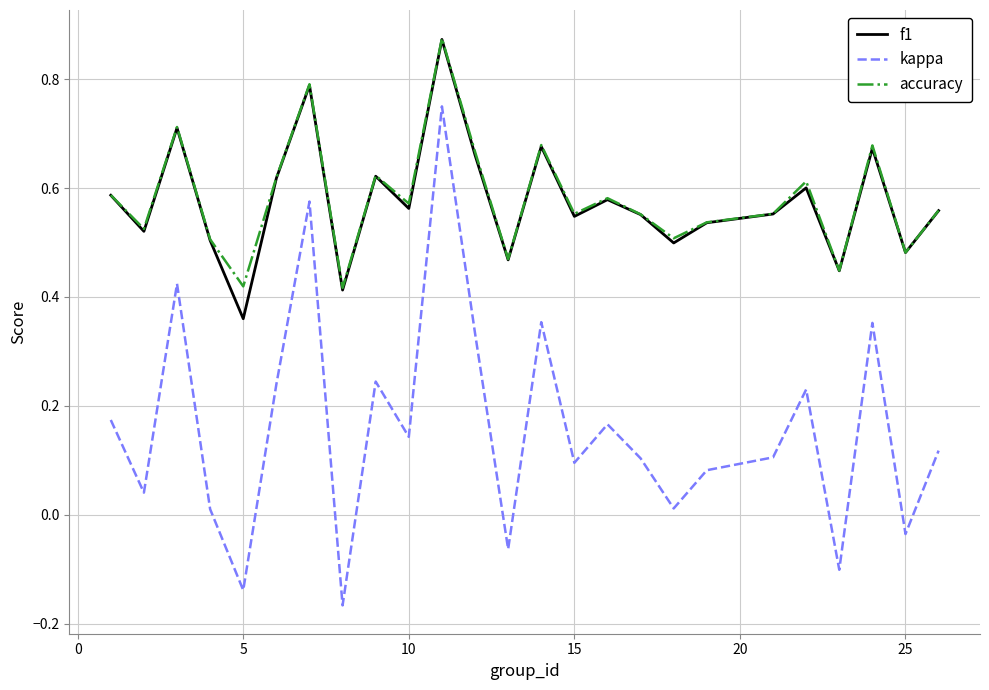

True or false: kappa and f1 cross at least once.

False